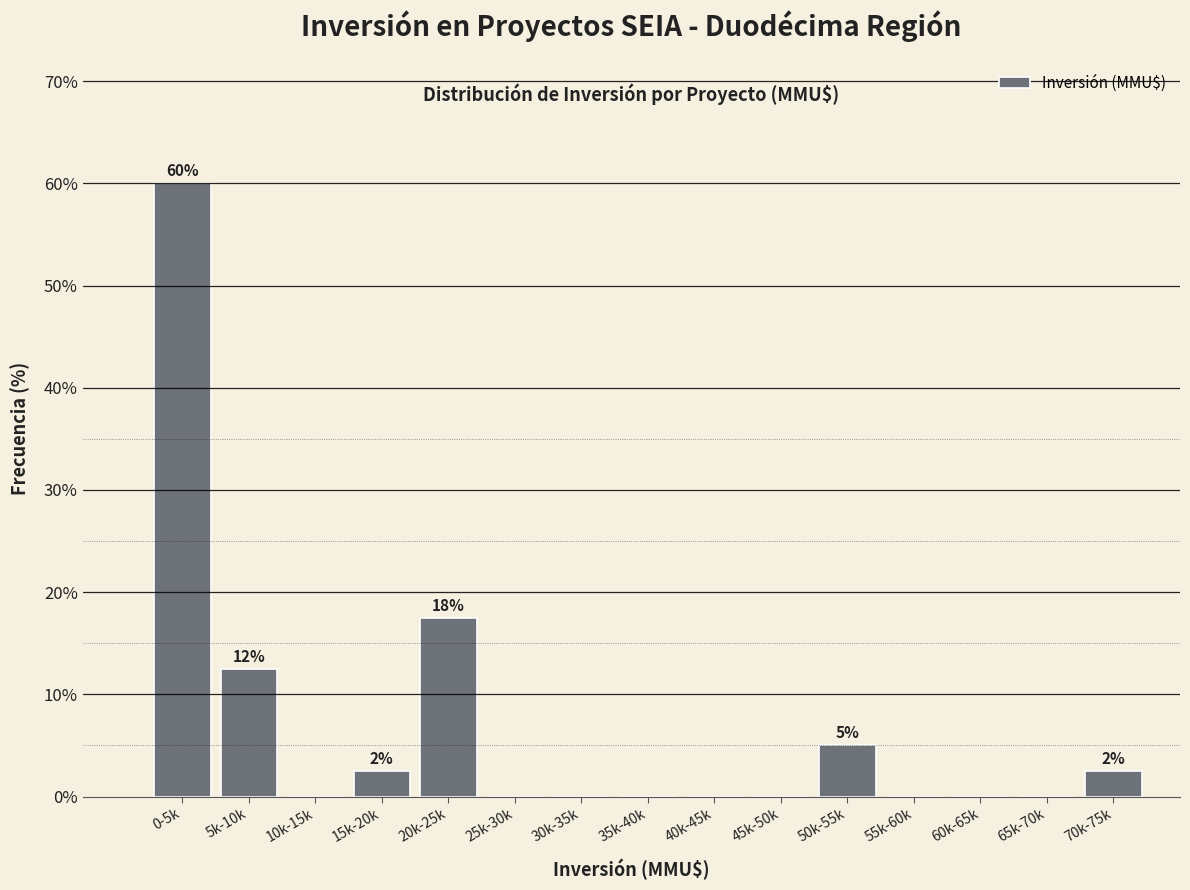

Reading right to left, list all the values displayed in this chart.

70k-75k=2.5	65k-70k=0.0	60k-65k=0.0	55k-60k=0.0	50k-55k=5.0	45k-50k=0.0	40k-45k=0.0	35k-40k=0.0	30k-35k=0.0	25k-30k=0.0	20k-25k=17.5	15k-20k=2.5	10k-15k=0.0	5k-10k=12.5	0-5k=60.0